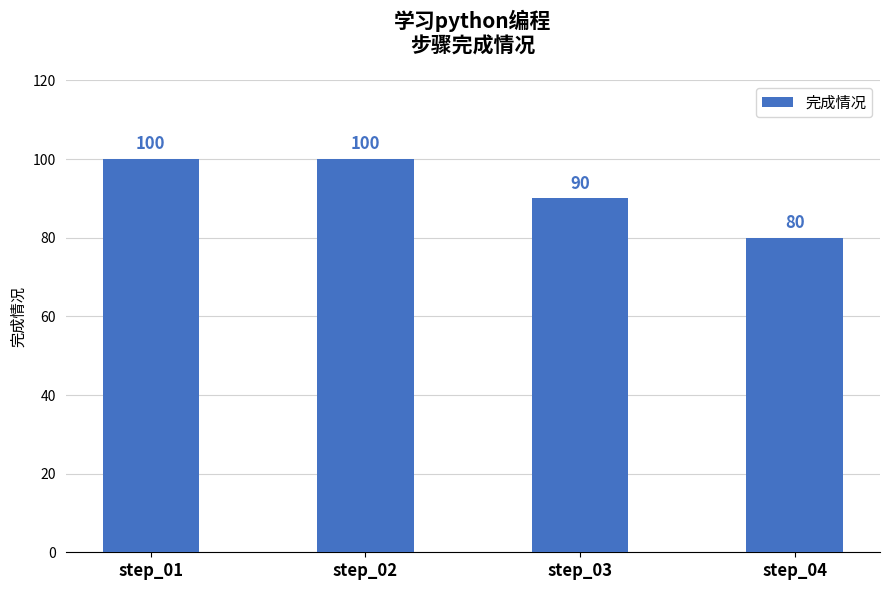

What is the difference between the maximum and minimum values?

20